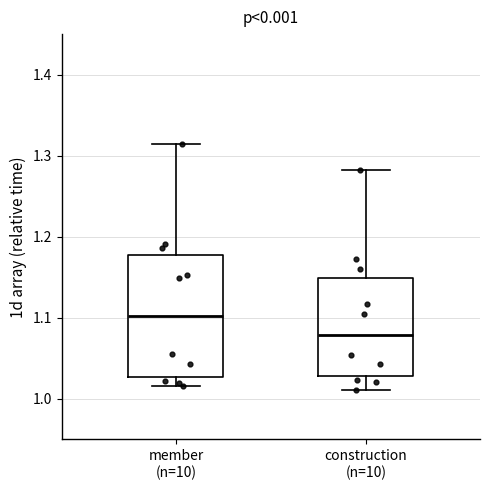

Reading left to right, read every box against the y-axis: the position of its median line, the range the box covers, and the ends of its whiskers. The values are not printed on the chart, so give them approximately, as read against the axis.

member (n=10): median 1.10, box 1.03 to 1.18, whiskers 1.02 to 1.31
construction (n=10): median 1.08, box 1.03 to 1.15, whiskers 1.01 to 1.28